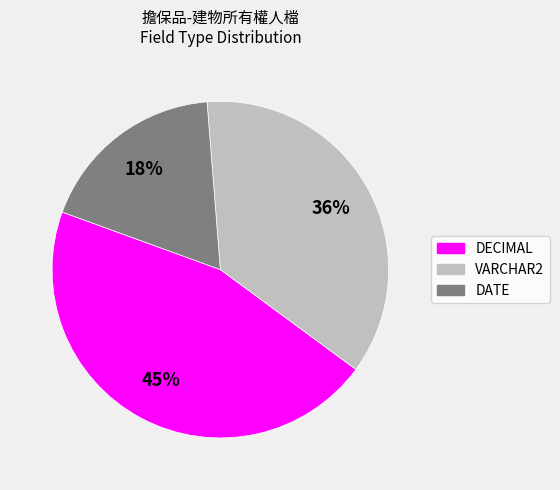

Does any single category account for the majority?

No